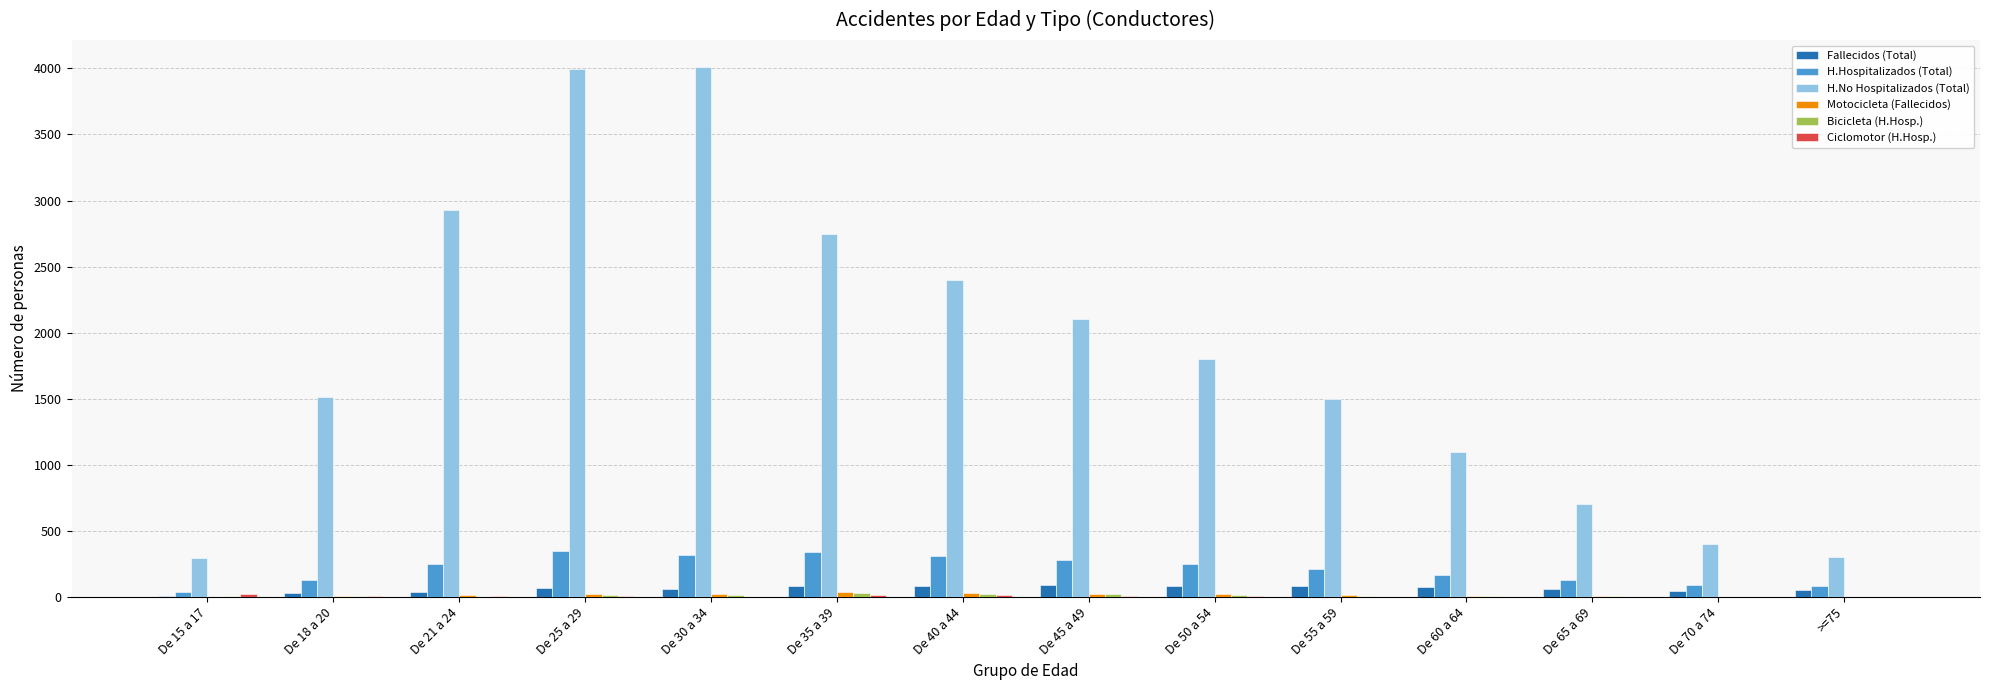

How many groups of bars are there?

14